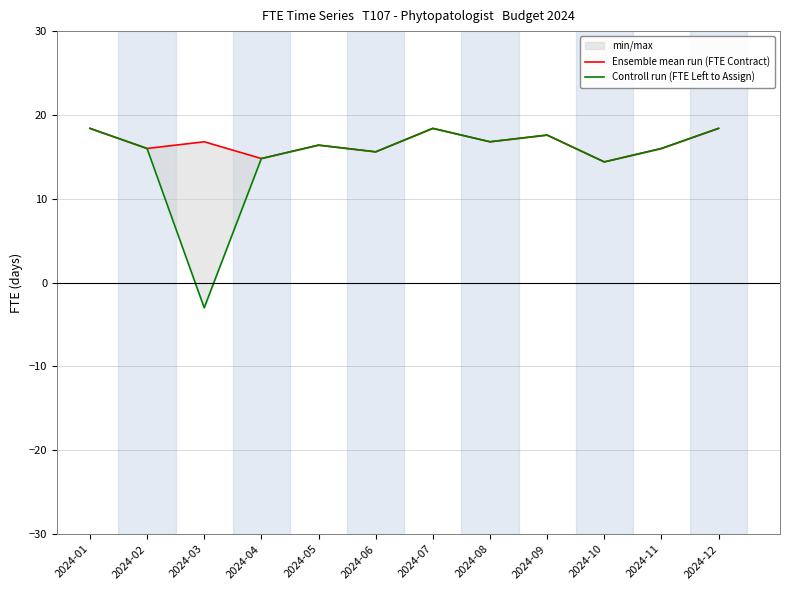

The Controll run (FTE Left to Assign) series shows 16.4 at 2024-05. True or false?

True